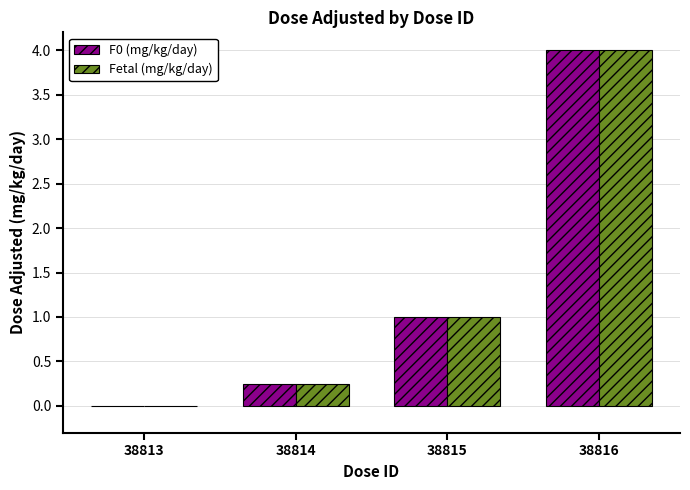

Is the value of F0 (mg/kg/day) at 38814 greater than the value of Fetal (mg/kg/day) at 38813?

Yes